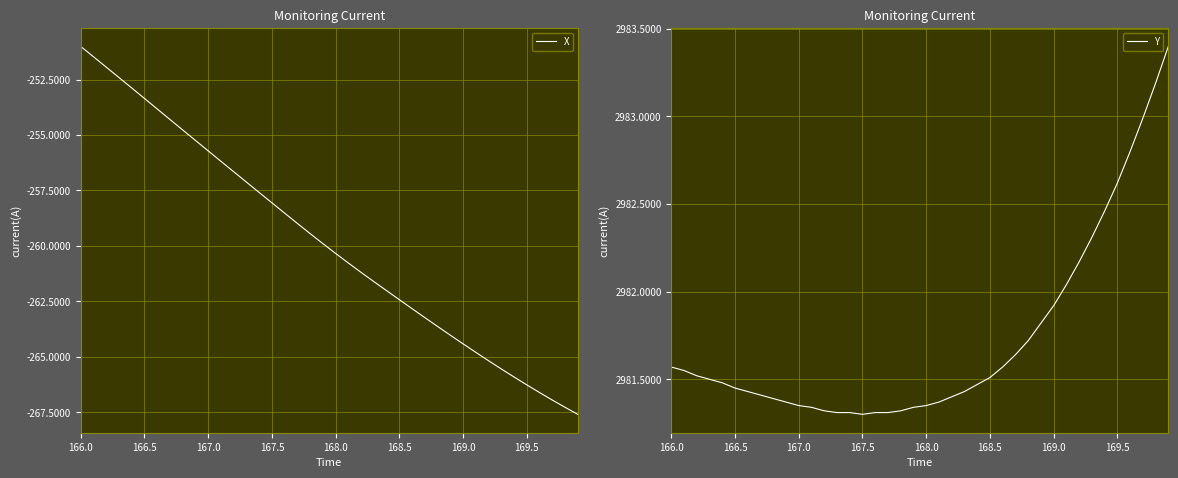

How many data points does each series have?

40